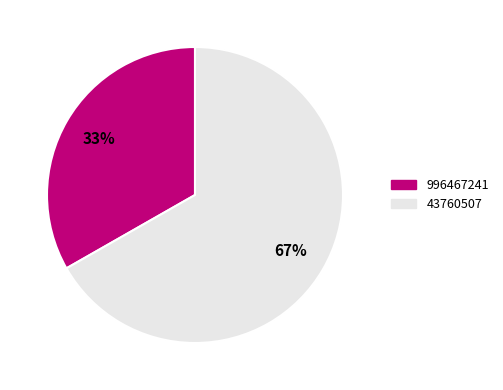

Does 996467241 represent more than half of the total?

No